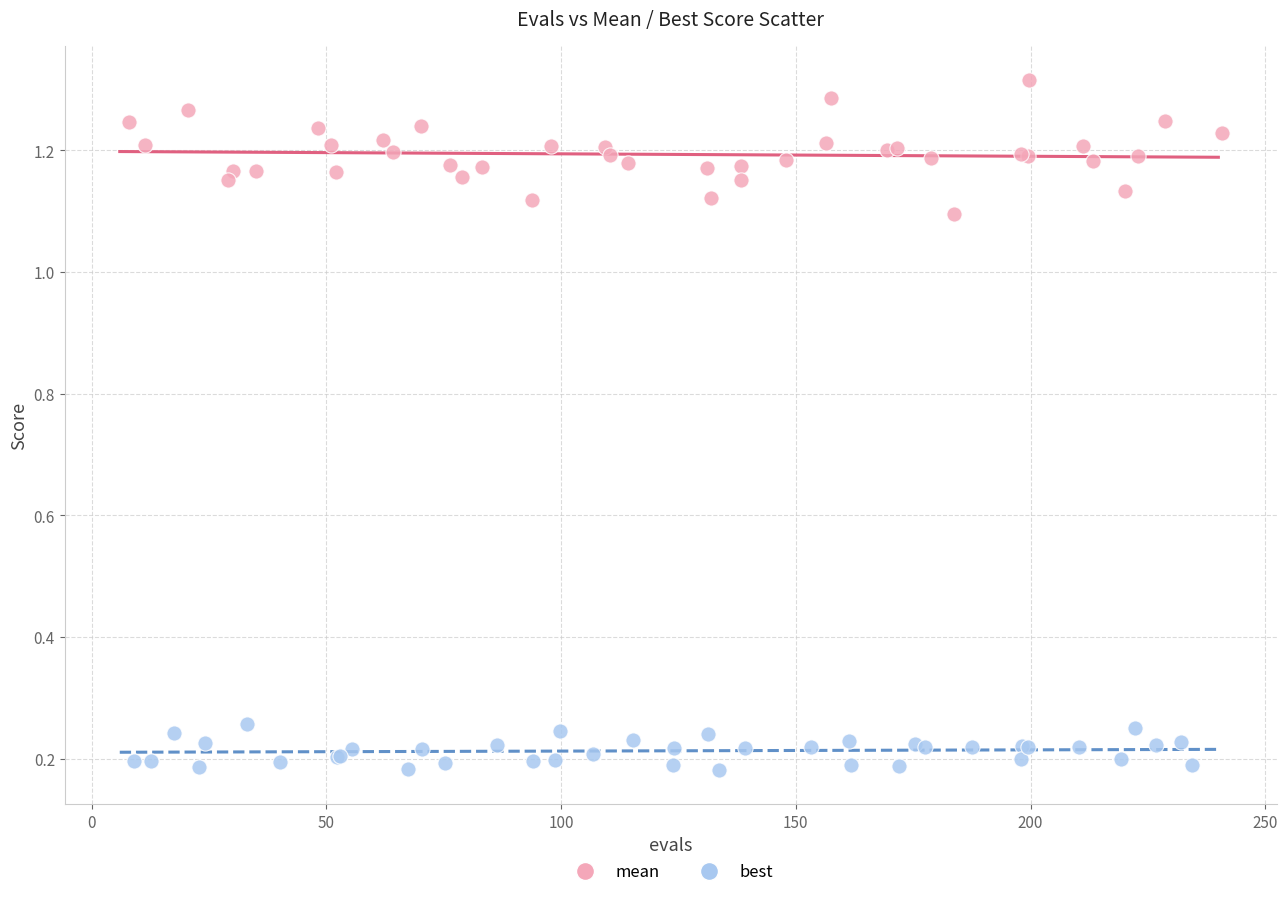

What are all the series names shown in the legend?

mean, best